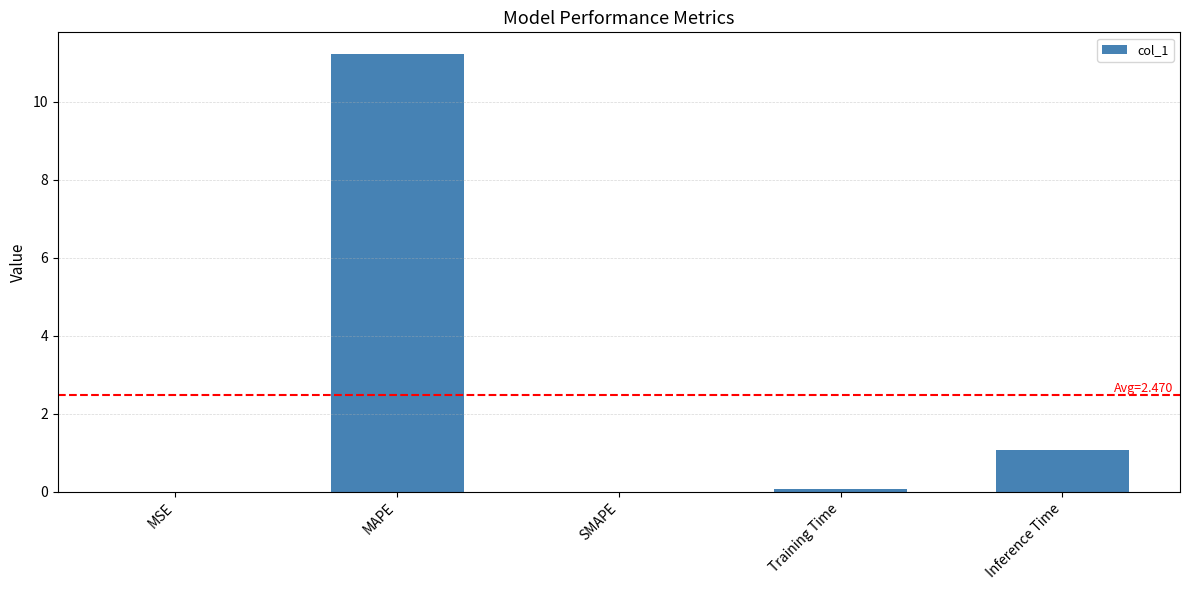

What is the average value?

2.5